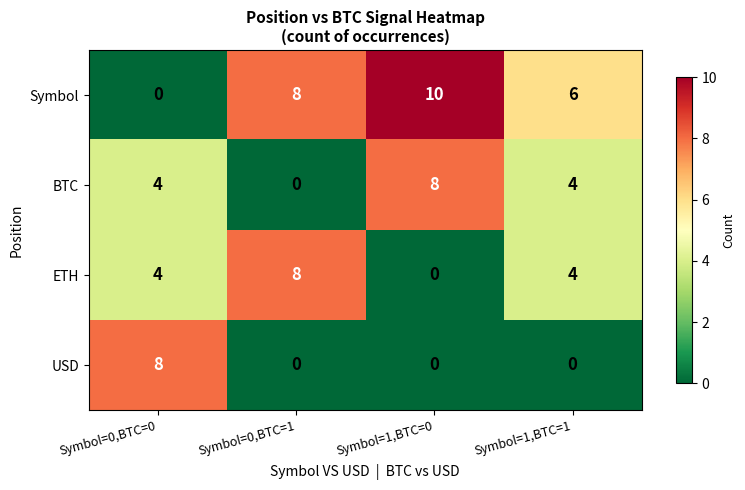

How many values in ETH are above zero?

3